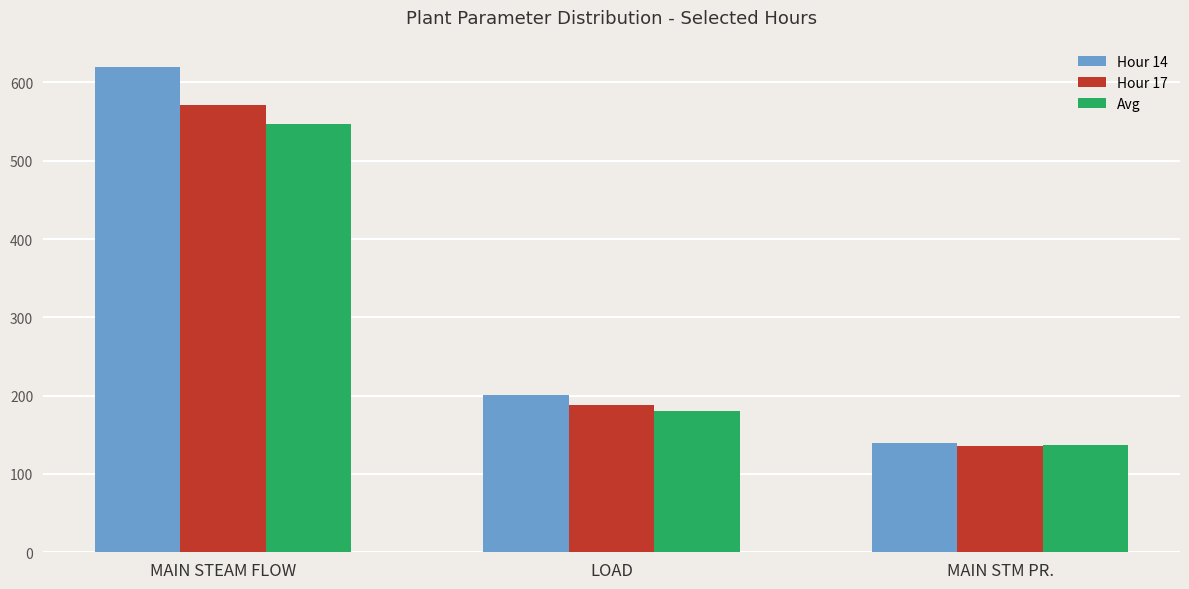

What is the total value across all series at LOAD?

569.3